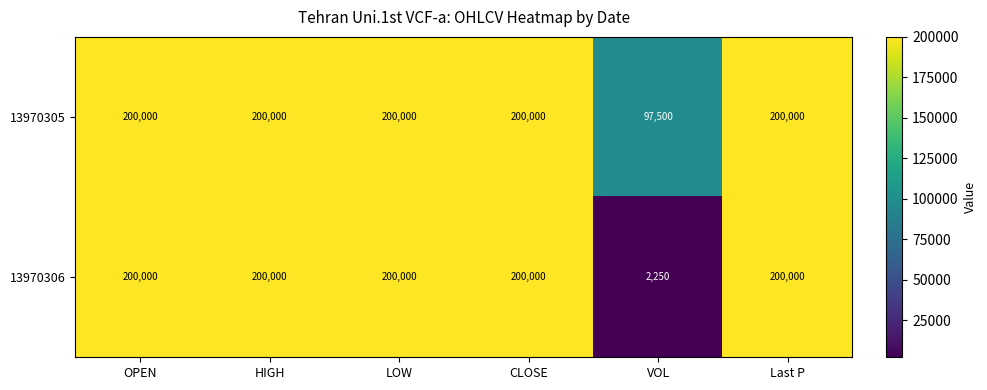

What is the maximum value shown in the chart?

200000